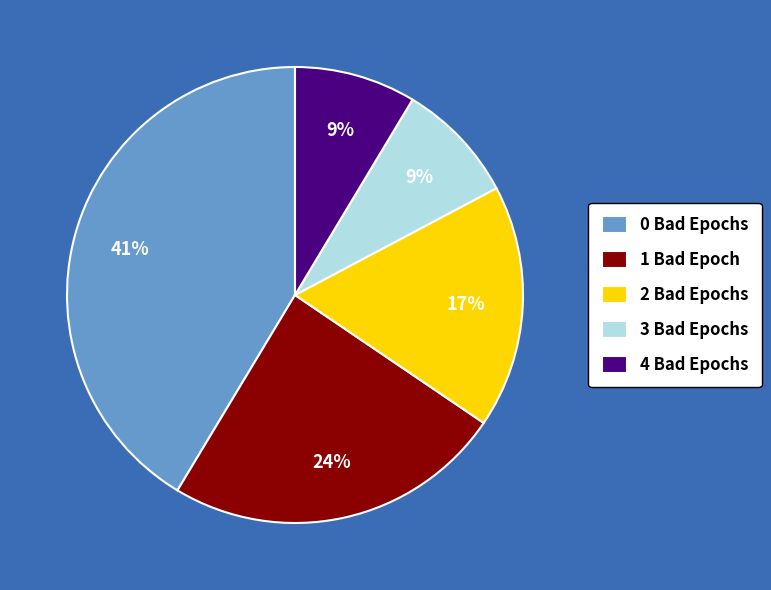

To the nearest percent, what is the combined percentage of 3 Bad Epochs and 1 Bad Epoch?

33%